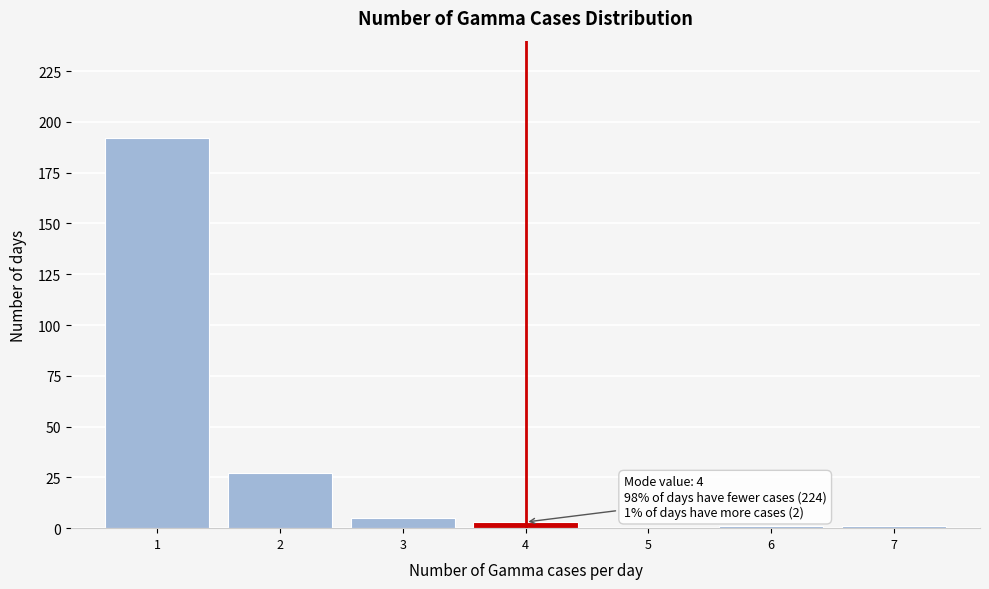

Over which range of the x-axis is the bar tallest?

0.5 to 1.5